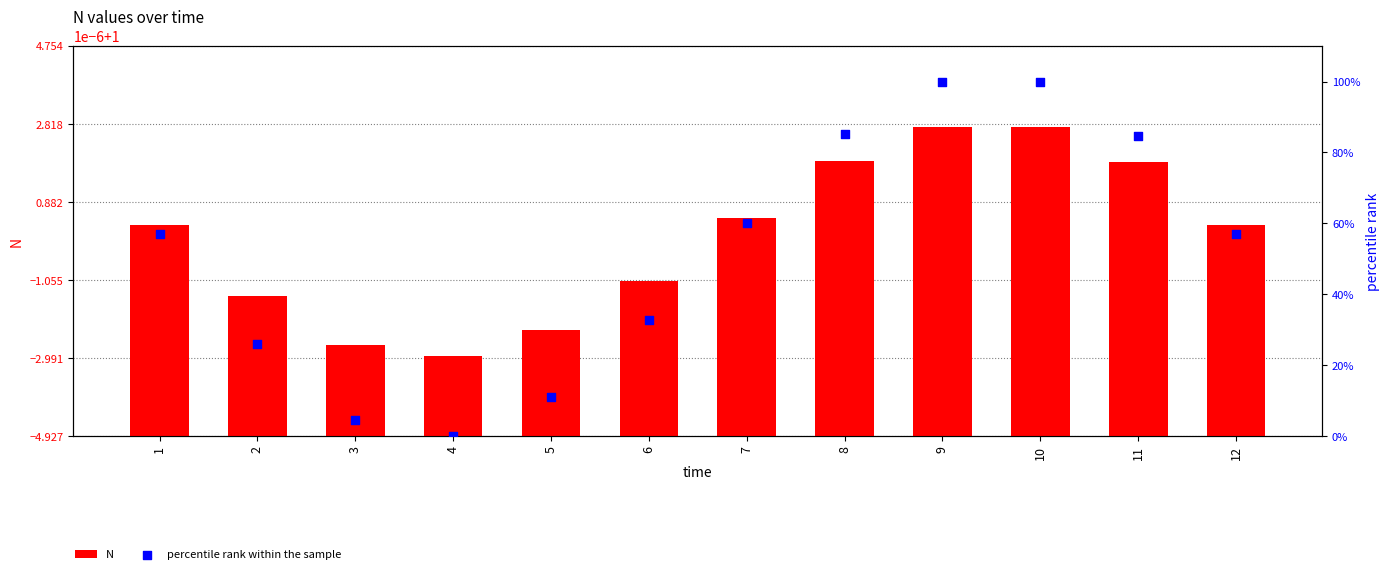

At which category is the sum across all series the highest?

10